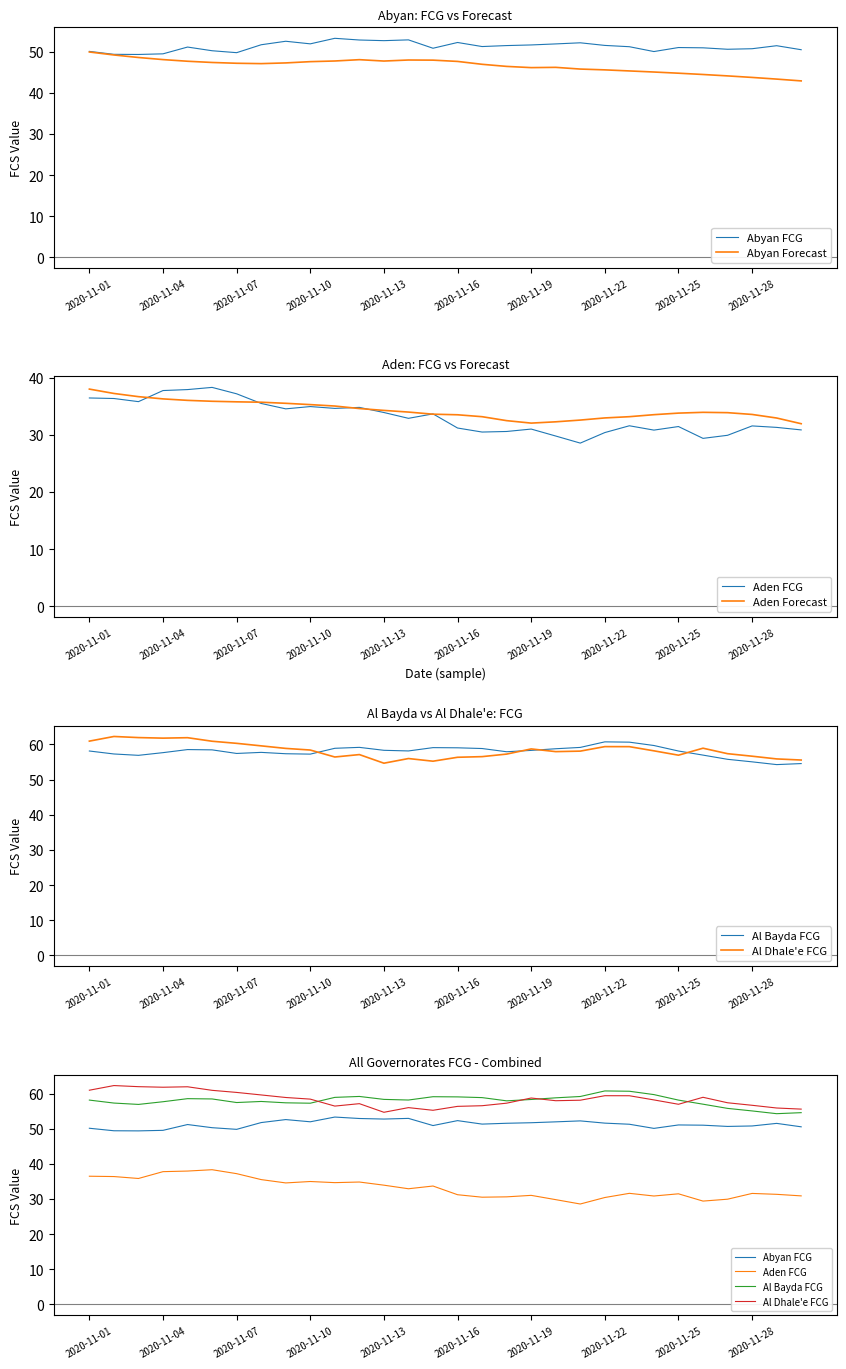

True or false: Aden Forecast and Al Dhale'e FCG intersect in this chart.

False